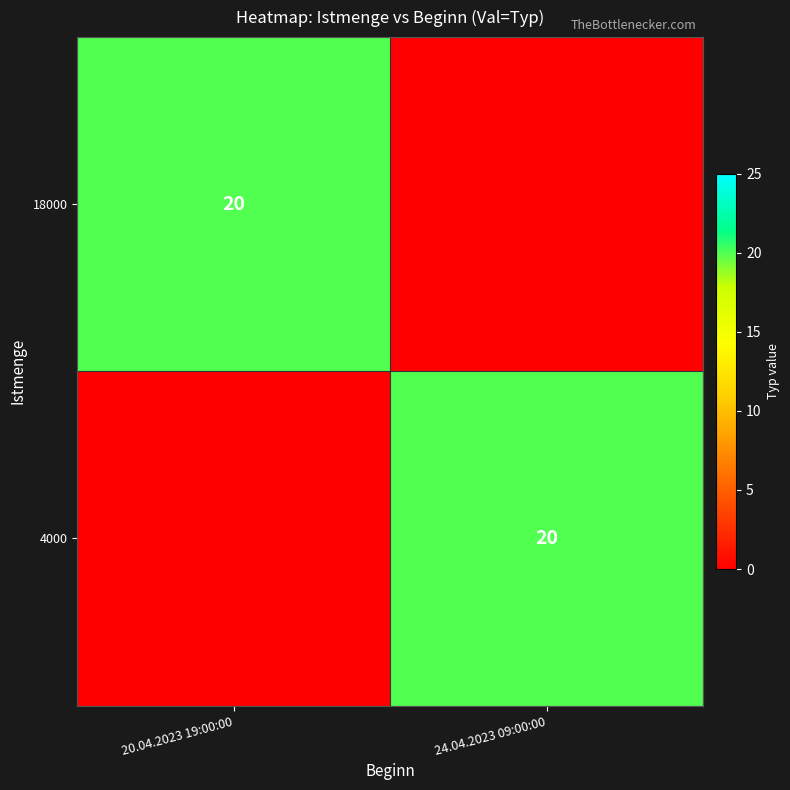

The value of 18000 at 20.04.2023 19:00:00 is 20. True or false?

True